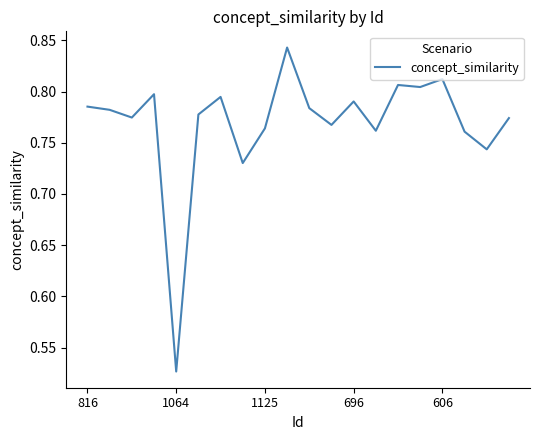

Count the values in the range 0 to 1.

20